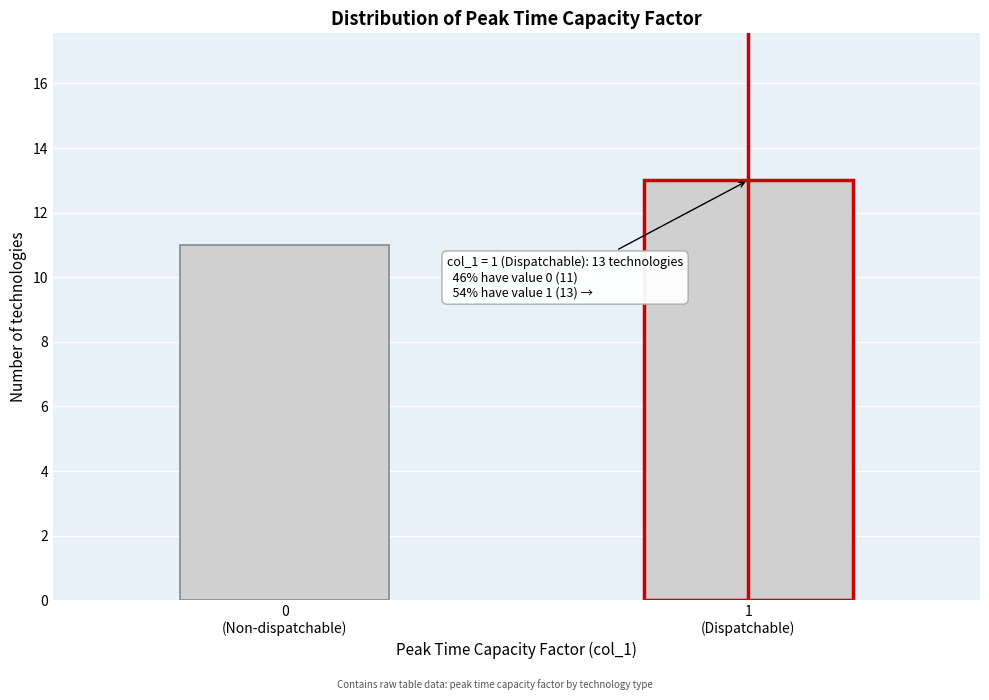

Reading left to right, extract all data points from this chart.

11	13